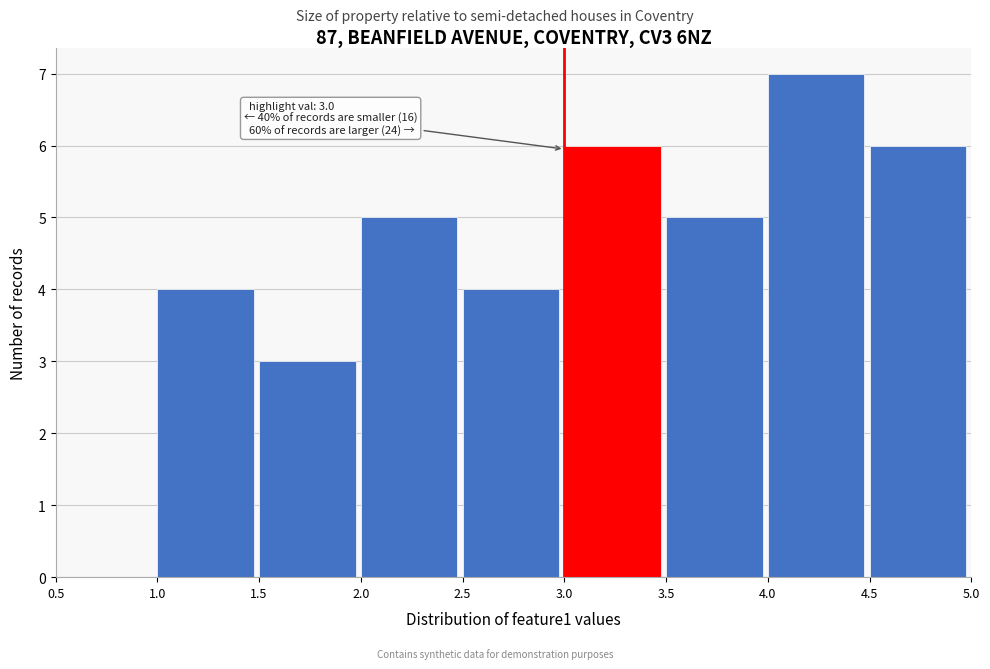

Which range on the x-axis has the tallest bar?

4.0 to 4.5